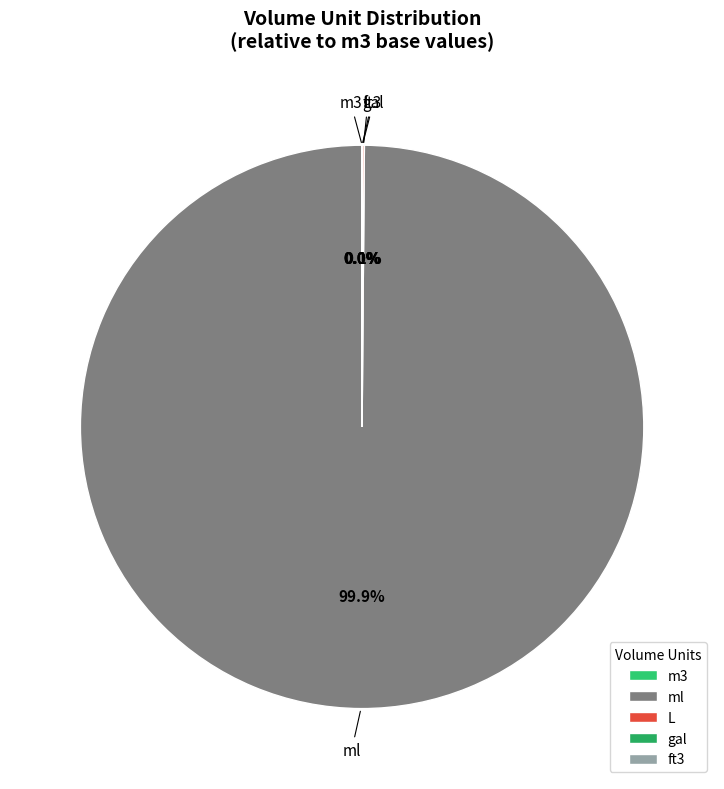

Is ml the majority of the pie?

Yes